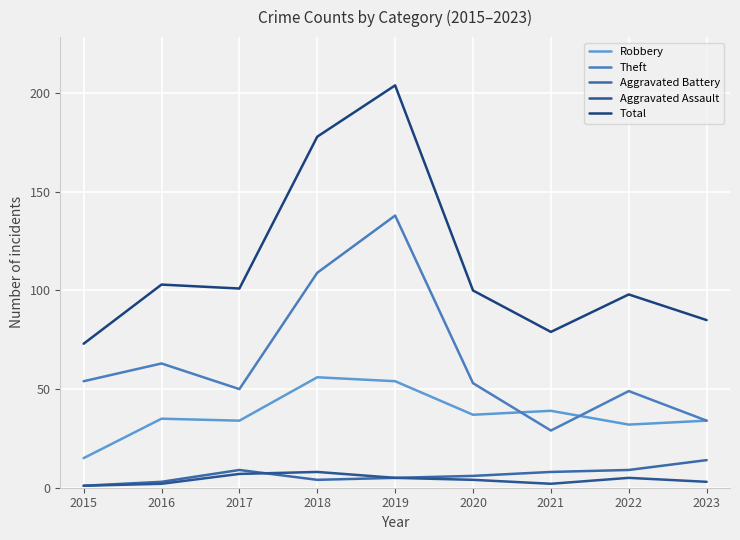

Is it true that Aggravated Battery equals 15 at 2017?

False